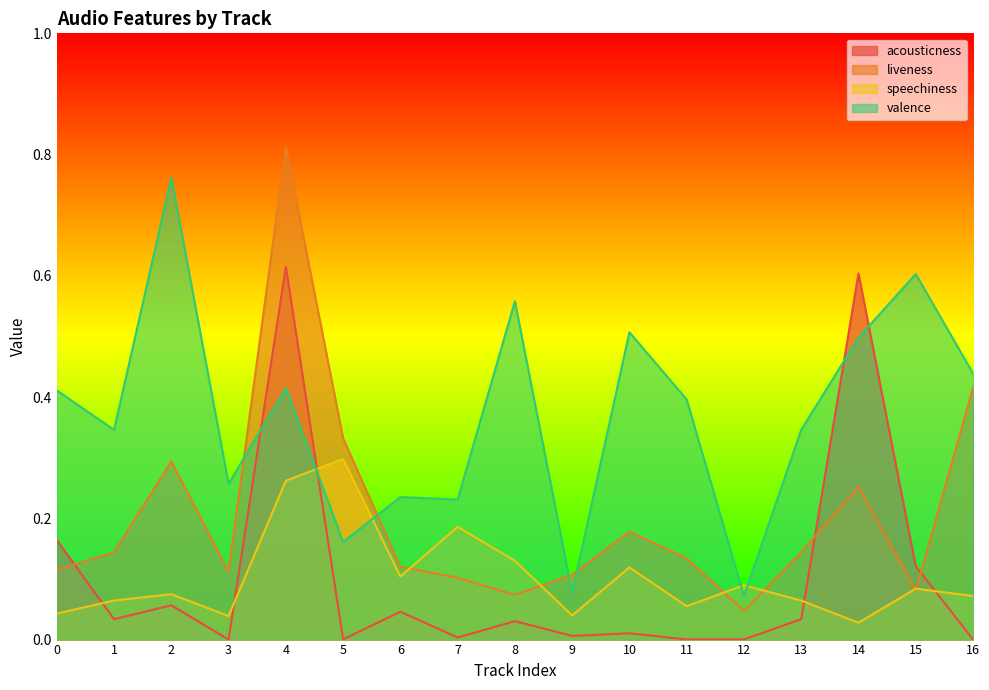

Which series has the widest spread of values?

liveness